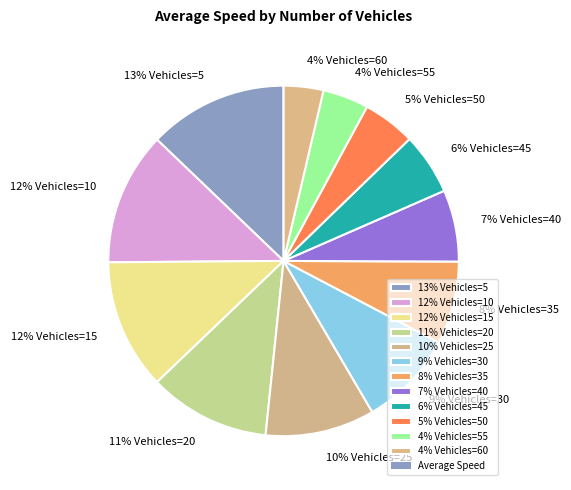

What percentage is the 7% Vehicles=40 slice, to the nearest percent?

7%